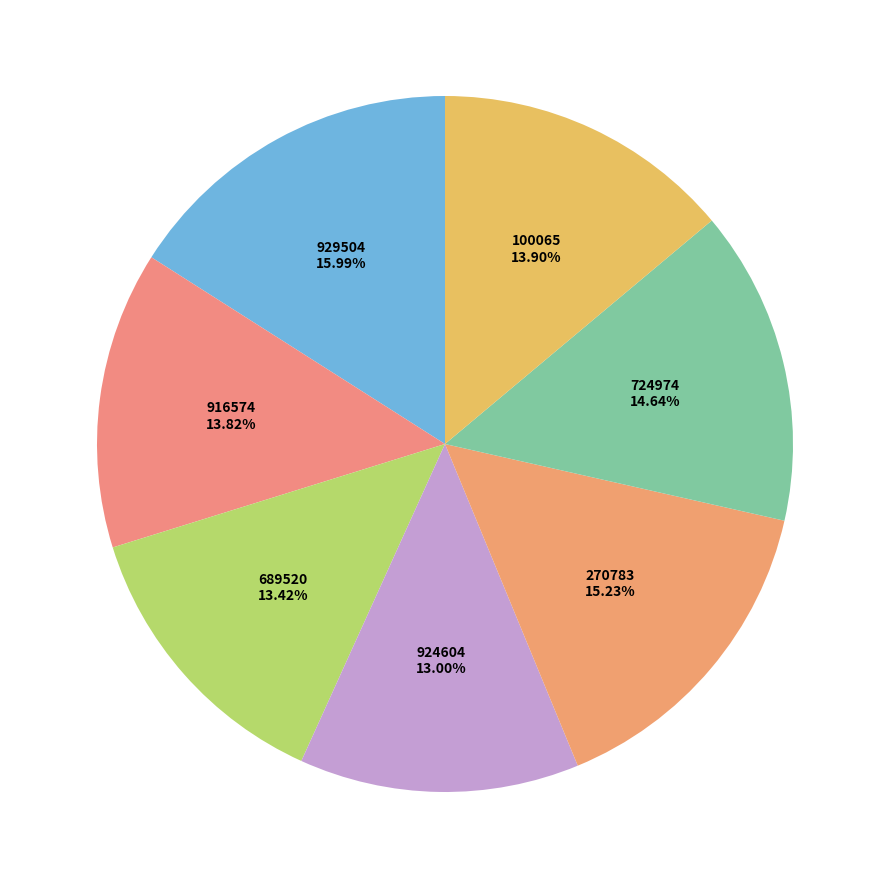

Do 916574 and 100065 together represent more than half of the pie?

No